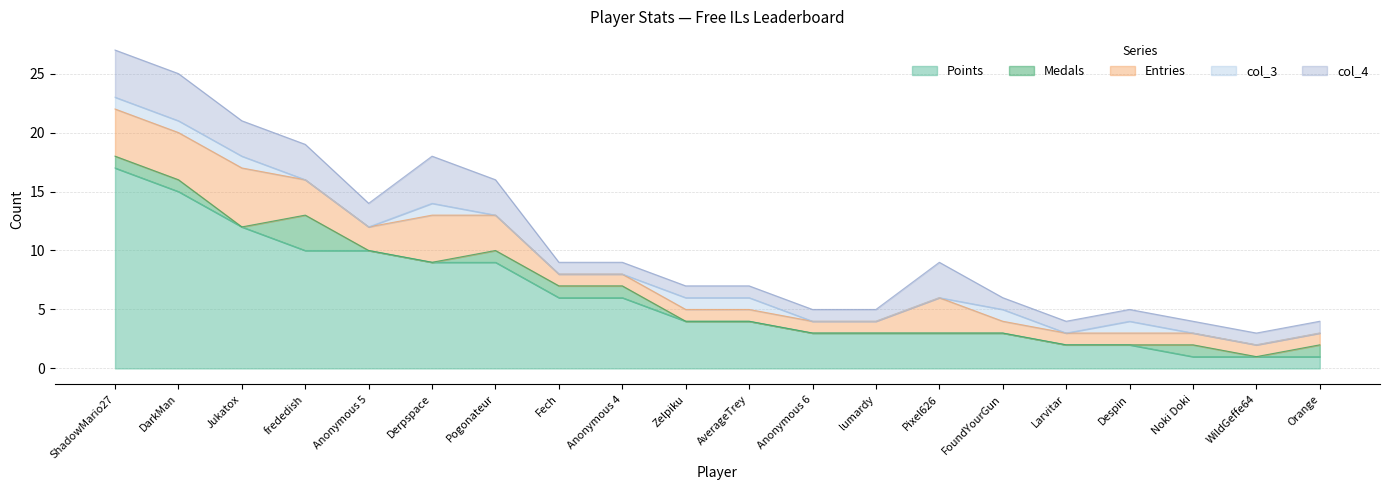

Reading left to right, what are all the values shown in this chart?

Points: 17	15	12	10	10	9	9	6	6	4	4	3	3	3	3	2	2	1	1	1
Medals: 1	1	0	3	0	0	1	1	1	0	0	0	0	0	0	0	0	1	0	1
Entries: 4	4	5	3	2	4	3	1	1	1	1	1	1	3	1	1	1	1	1	1
col_3: 1	1	1	0	0	1	0	0	0	1	1	0	0	0	1	0	1	0	0	0
col_4: 4	4	3	3	2	4	3	1	1	1	1	1	1	3	1	1	1	1	1	1